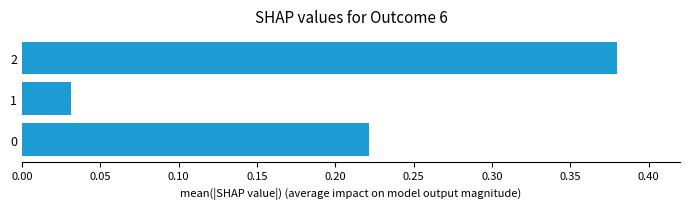

What is the sum of all values?

0.6